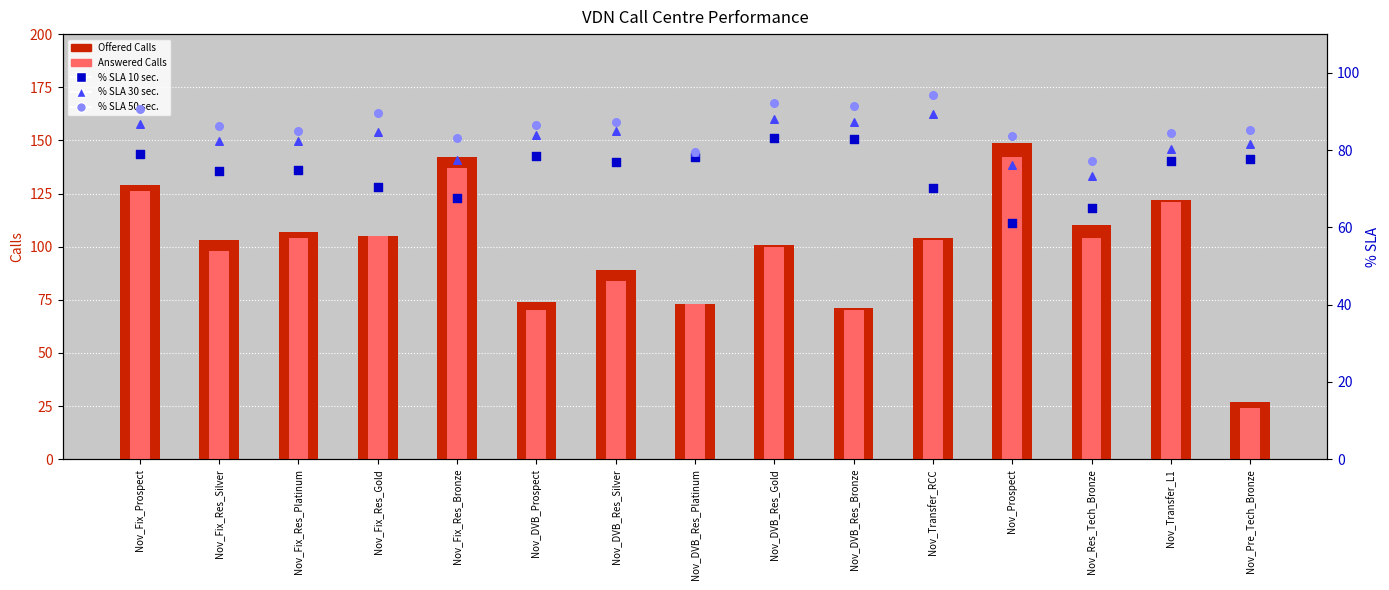

Which series has the largest total across all categories?

Offered Calls